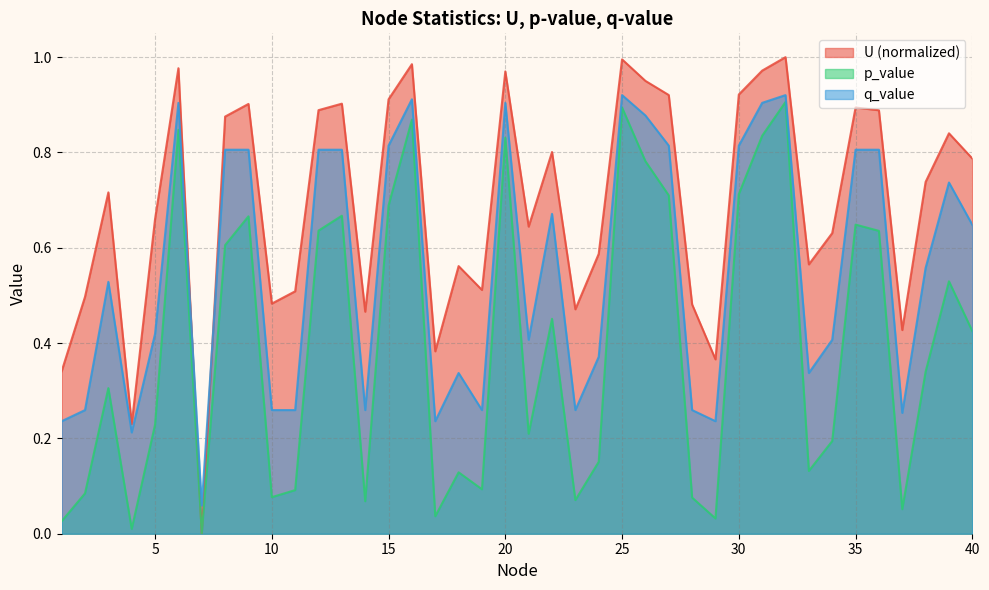

How many values in U are above zero?

39